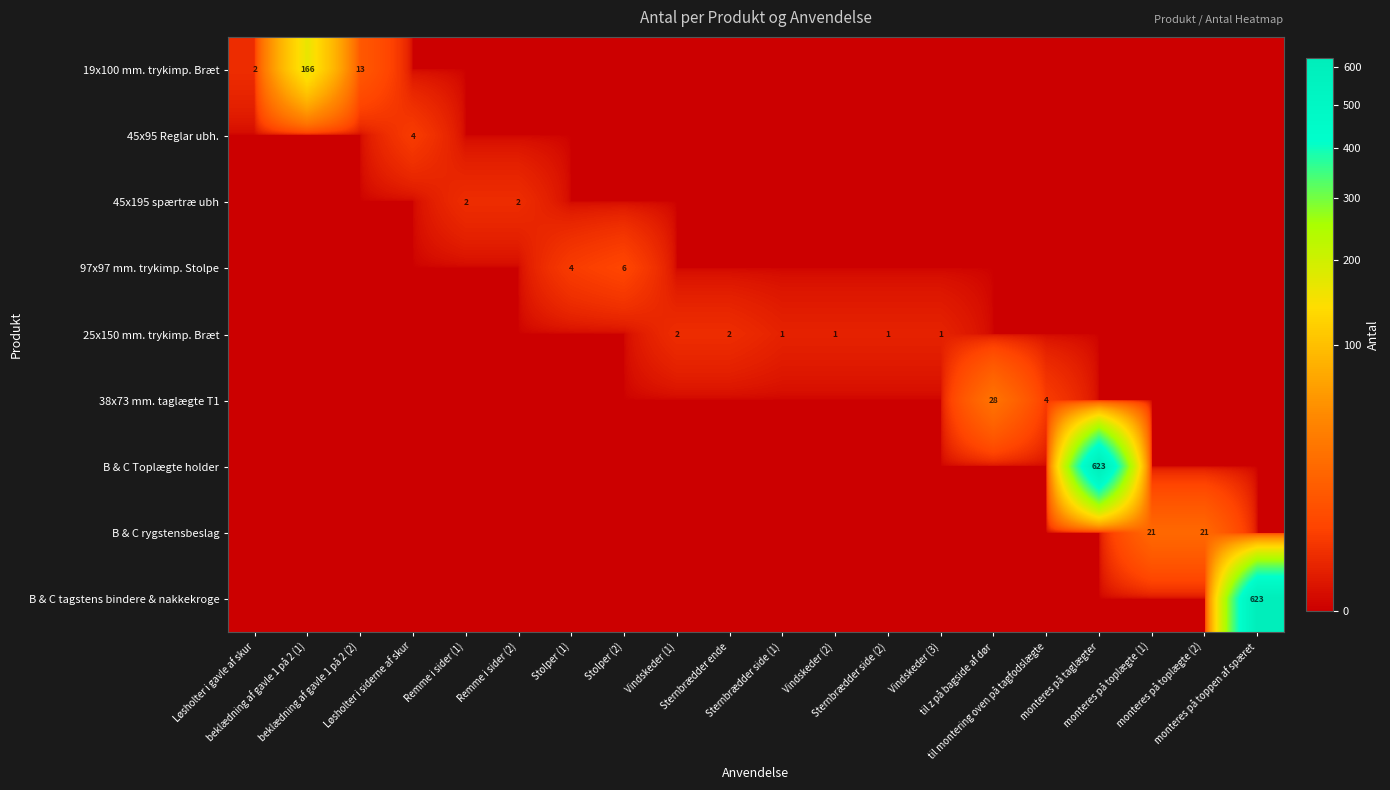

At which label is B & C rygstensbeslag closest to 10?

Løsholter i gavle af skur